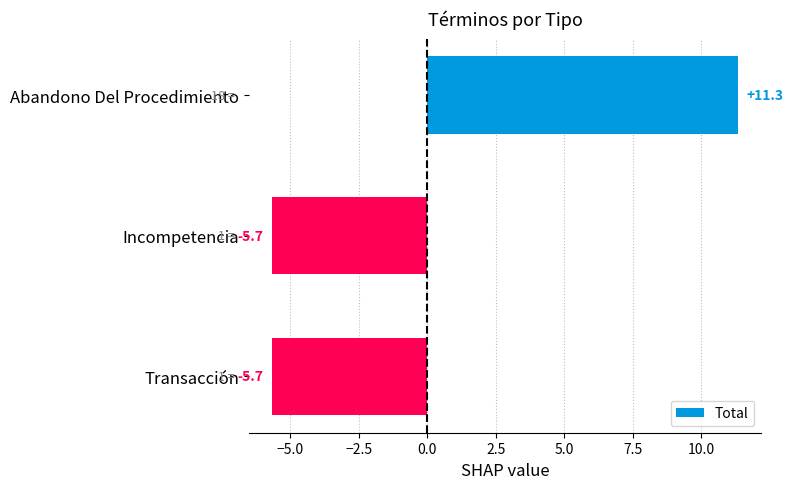

True or false: the data shows -5.7 at Incompetencia.

True